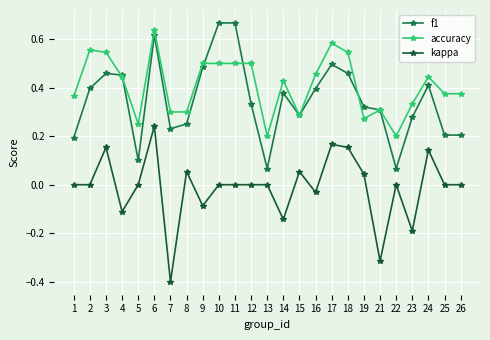

True or false: accuracy and kappa intersect in this chart.

False